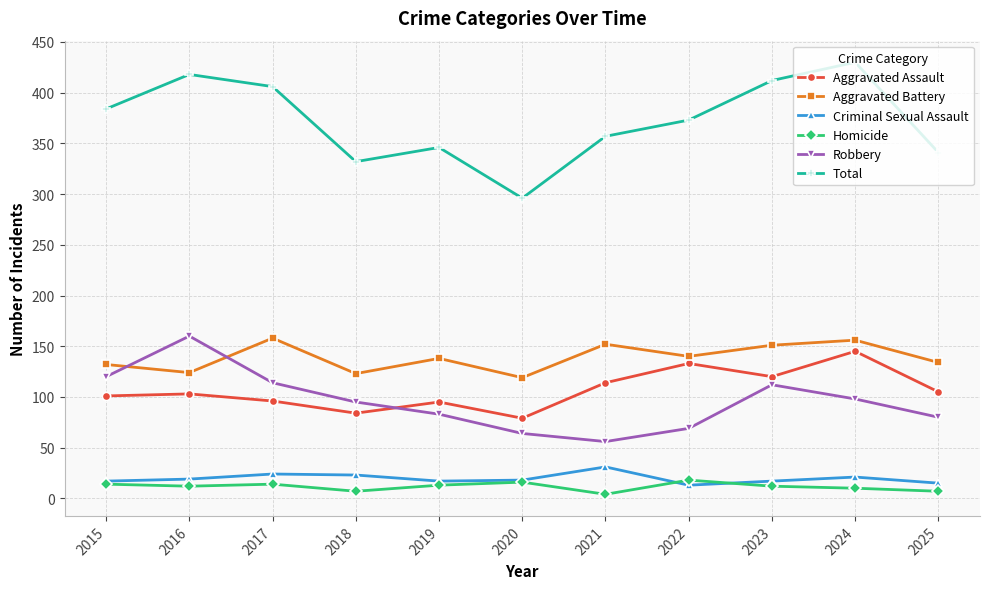

How many categories are shown in the chart?

11